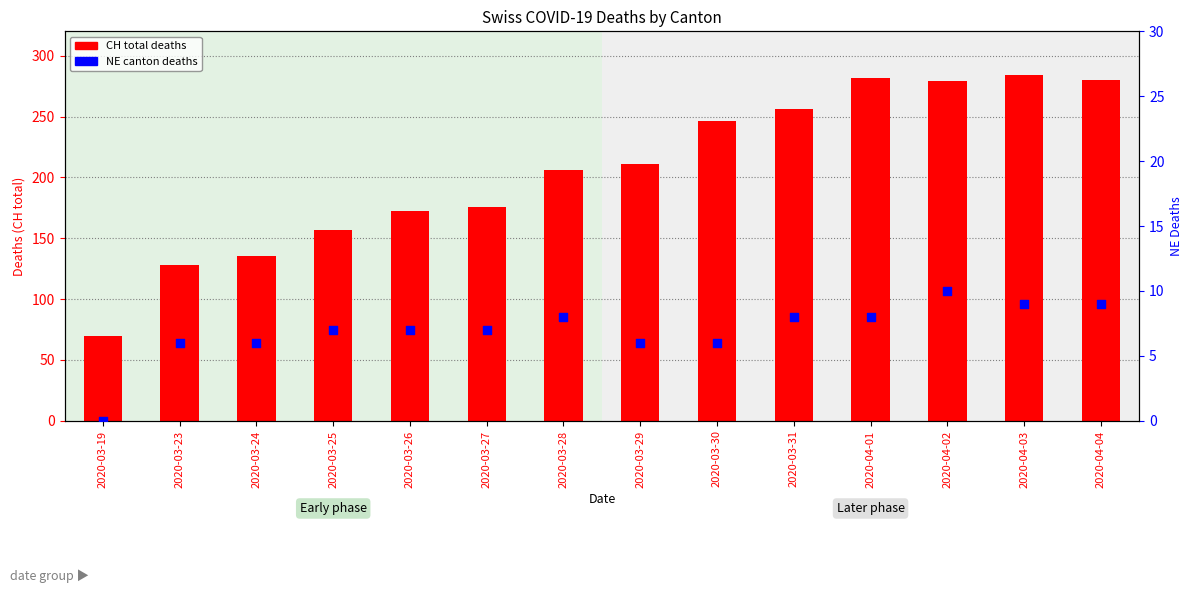

Which series reaches the maximum Y coordinate?

CH (total)